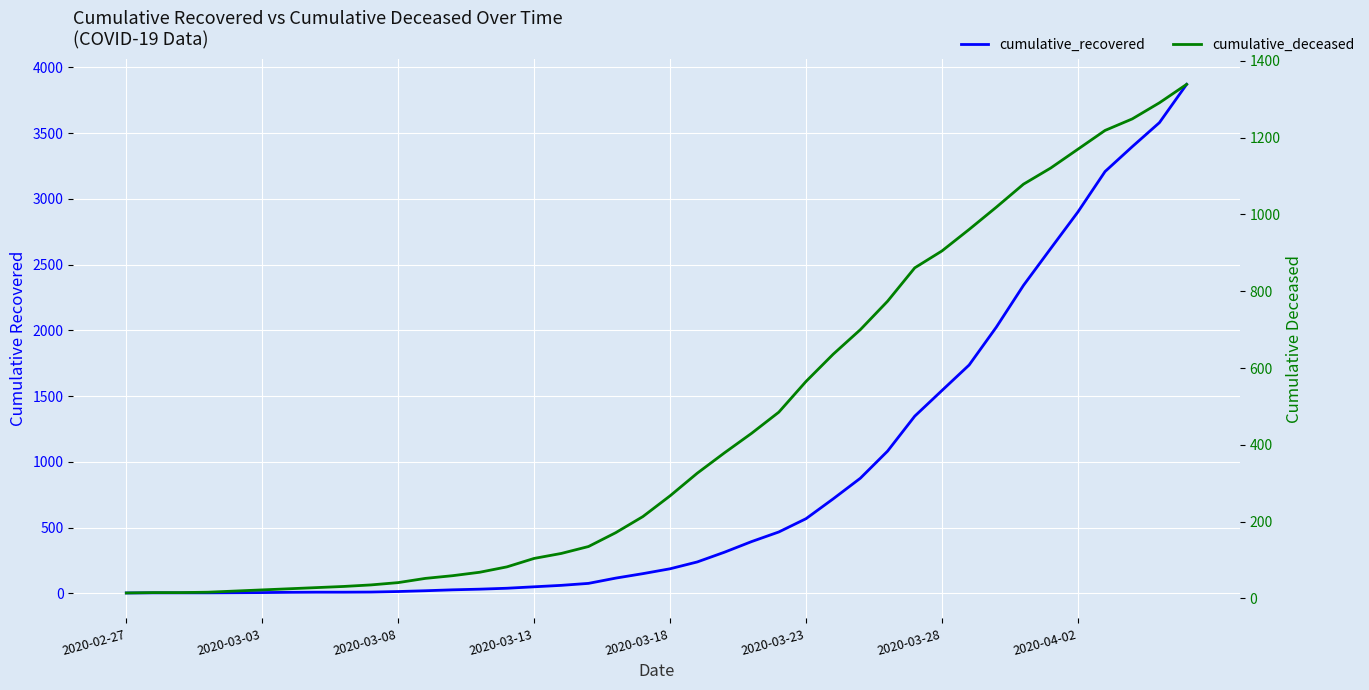

After their last crossing, which series has the higher values: cumulative_recovered or cumulative_deceased?

cumulative_recovered